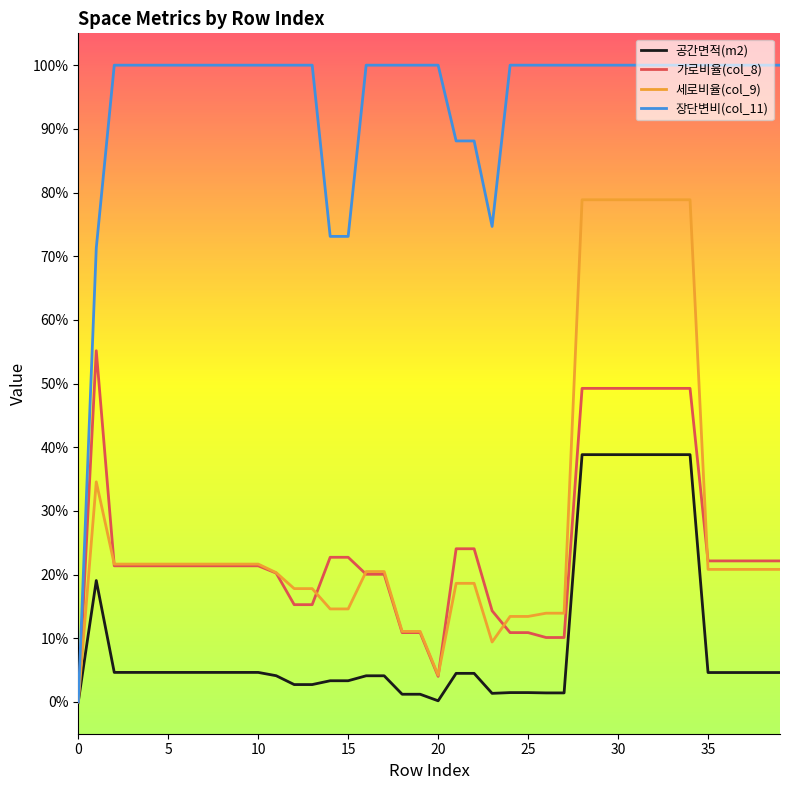

Does the chart display data point markers on the line(s)?

No